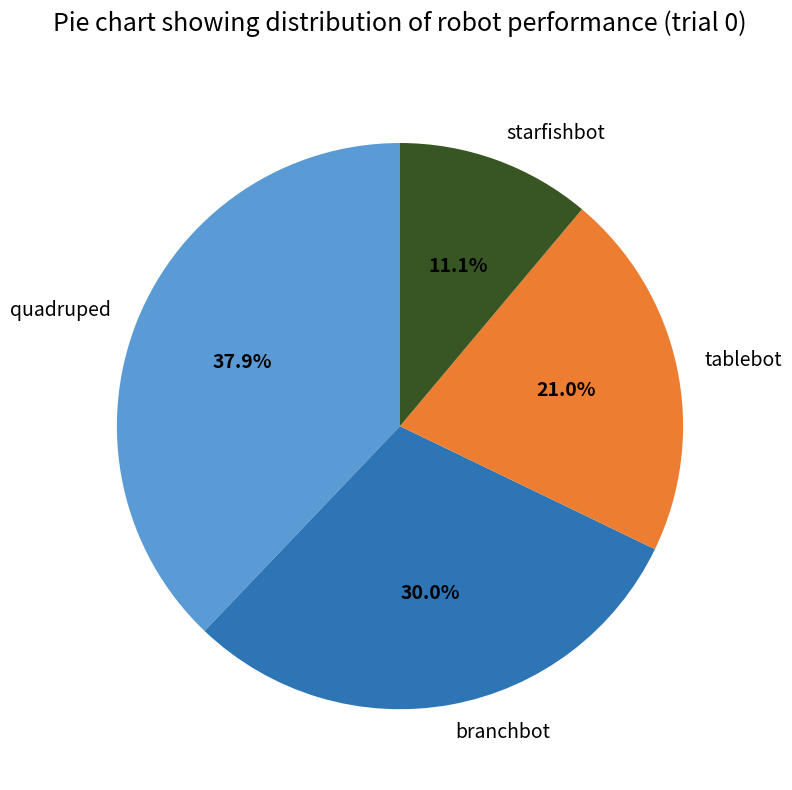

Is it true that quadruped is 26% of the pie?

False